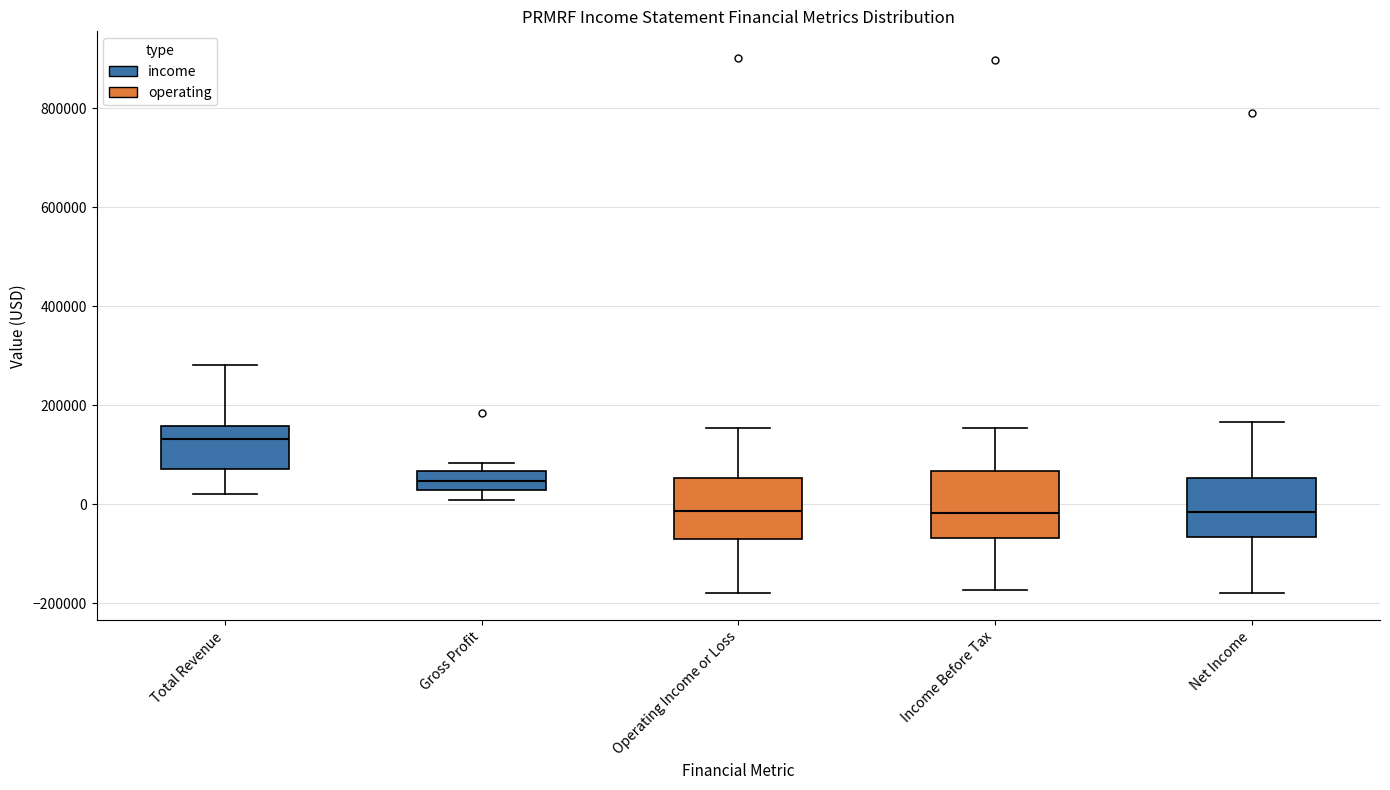

Reading left to right, read every box against the y-axis: the position of its median line, the range the box covers, and the ends of its whiskers. The values are not printed on the chart, so give them approximately, as read against the axis.

Total Revenue: median 140000, box 80000 to 160000, whiskers 20000 to 280000
Gross Profit: median 40000, box 20000 to 60000, whiskers 0 to 80000
Operating Income or Loss: median -20000, box -60000 to 60000, whiskers -180000 to 160000
Income Before Tax: median -20000, box -60000 to 60000, whiskers -180000 to 160000
Net Income: median -20000, box -60000 to 60000, whiskers -180000 to 160000